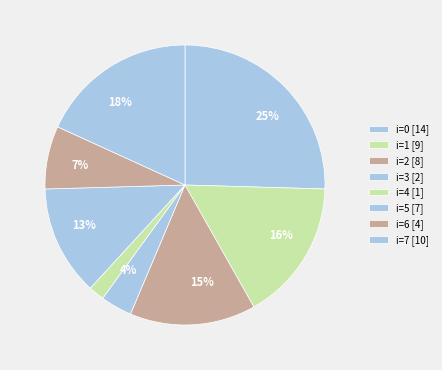

Which slice is the smallest?

i=4 [1]